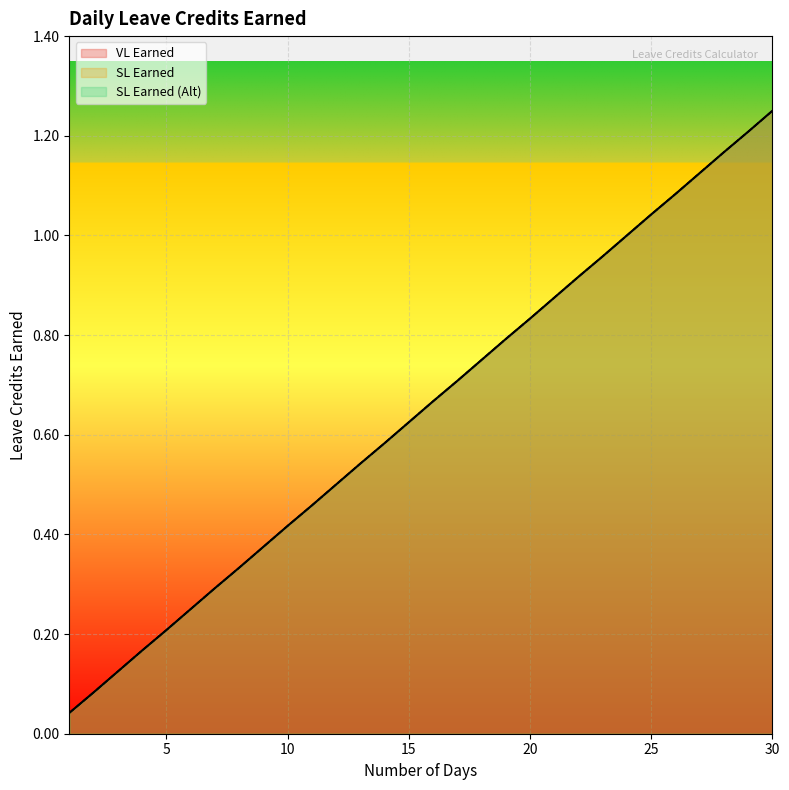

How many lines are shown in the chart?

3